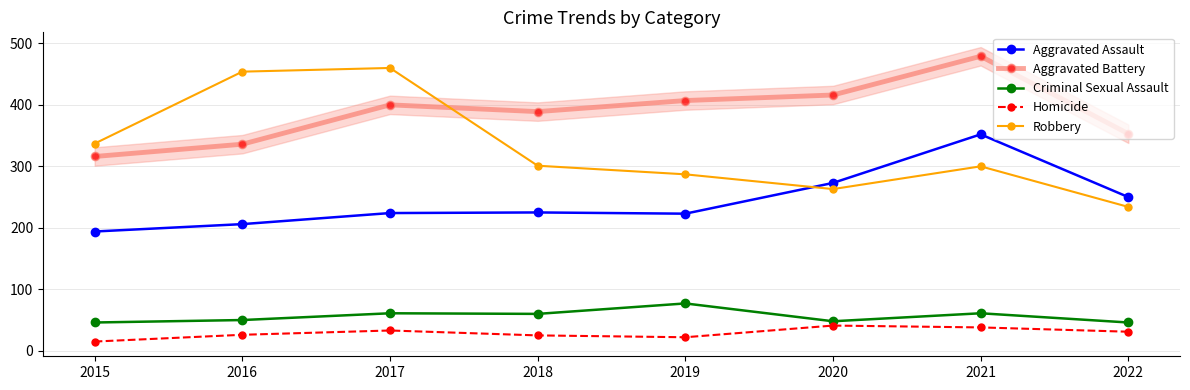

Which series has the largest range (max minus min)?

Robbery